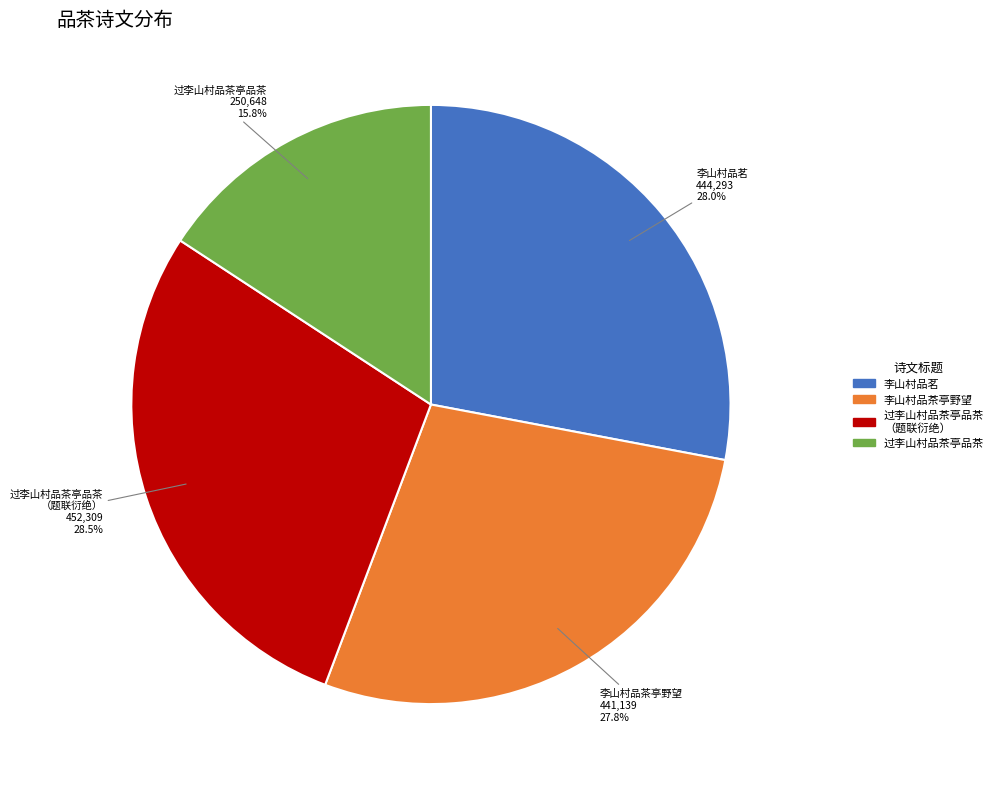

Which slice is the largest?

过李山村品茶亭品茶 （题联衍绝）